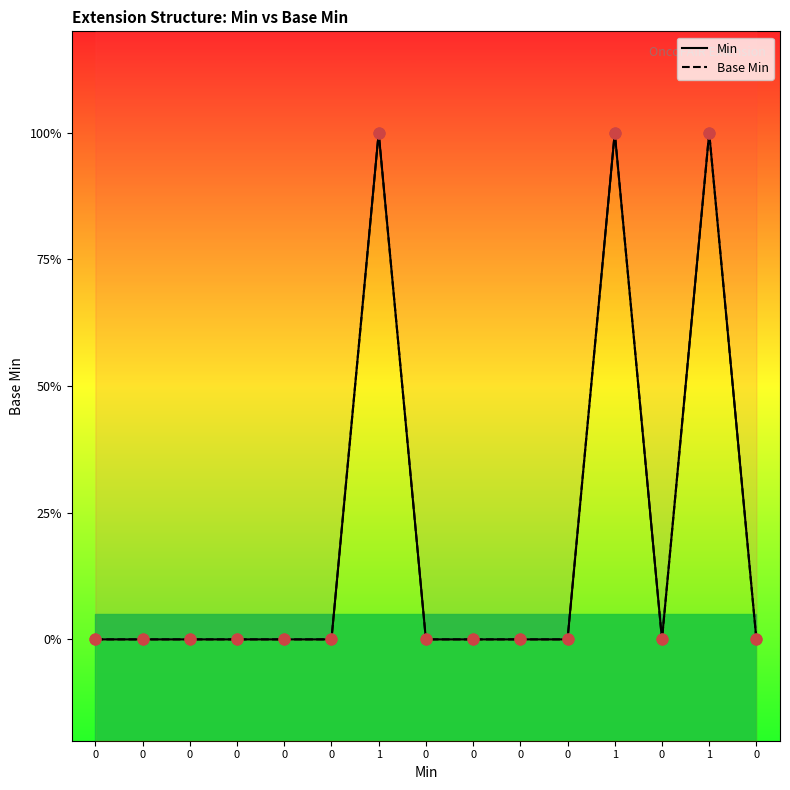

Which series contains the lowest Y value?

Min